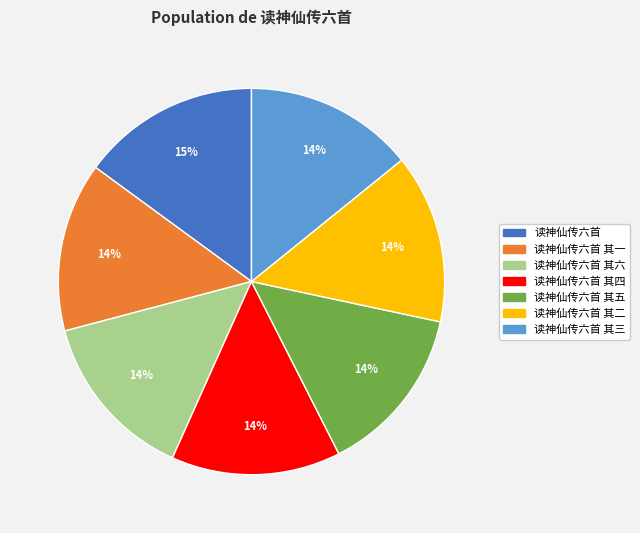

How many segments does this pie chart have?

7